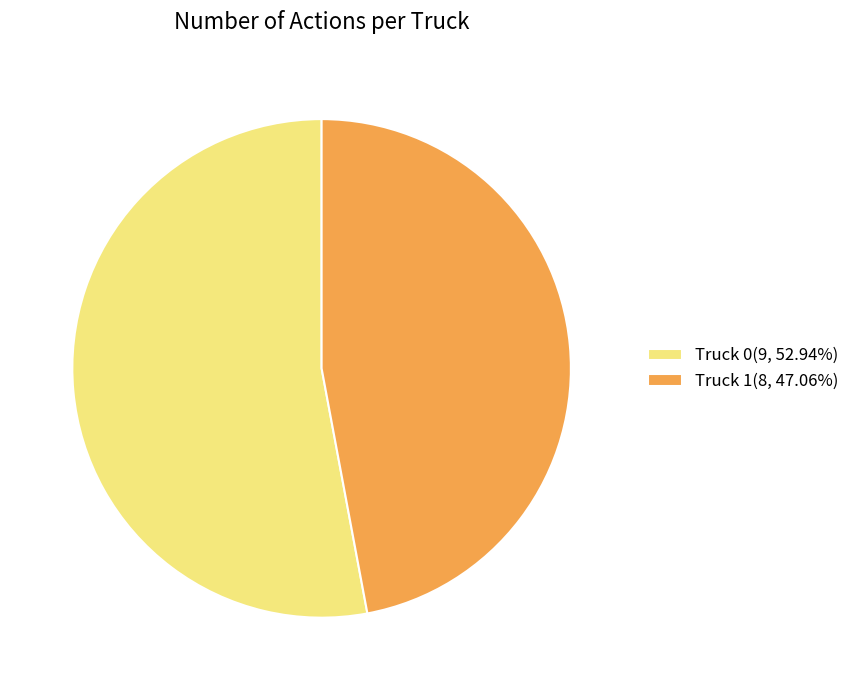

Is it true that Truck 1 is 47% of the pie?

True